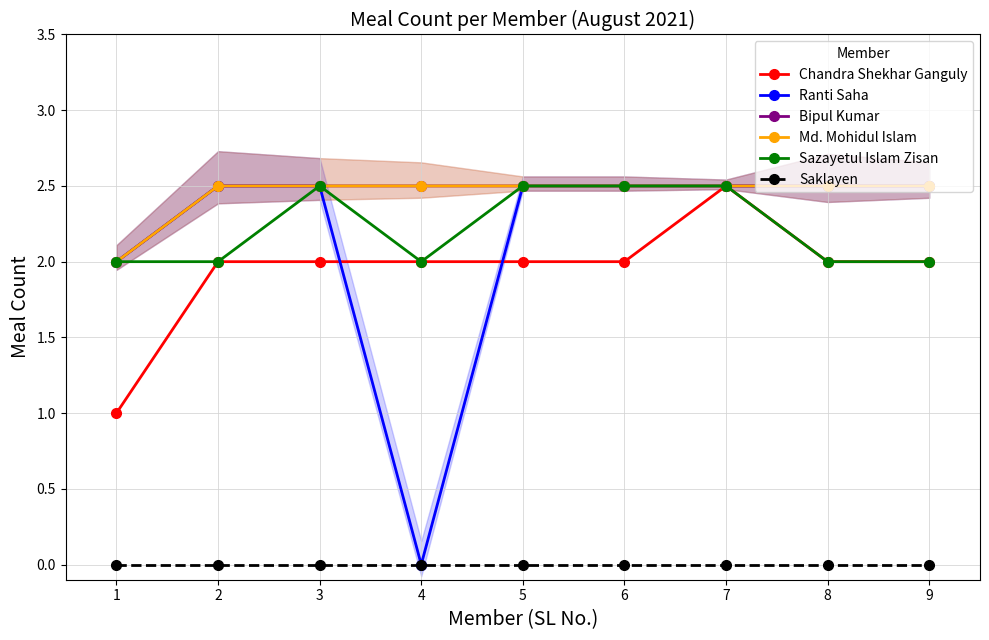

List the series in order of their peak value, highest first.

Chandra Shekhar Ganguly, Ranti Saha, Bipul Kumar, Md. Mohidul Islam, Sazayetul Islam Zisan, Saklayen